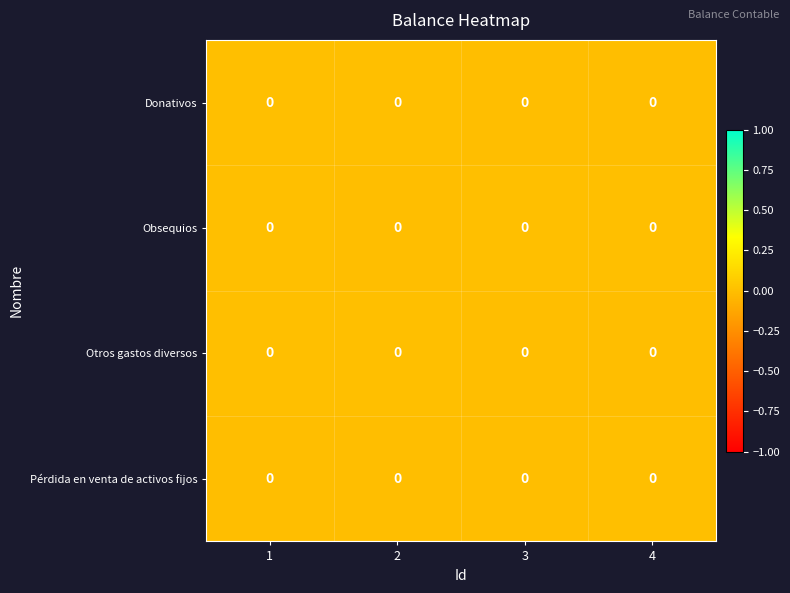

At which category is the sum across all series the highest?

1